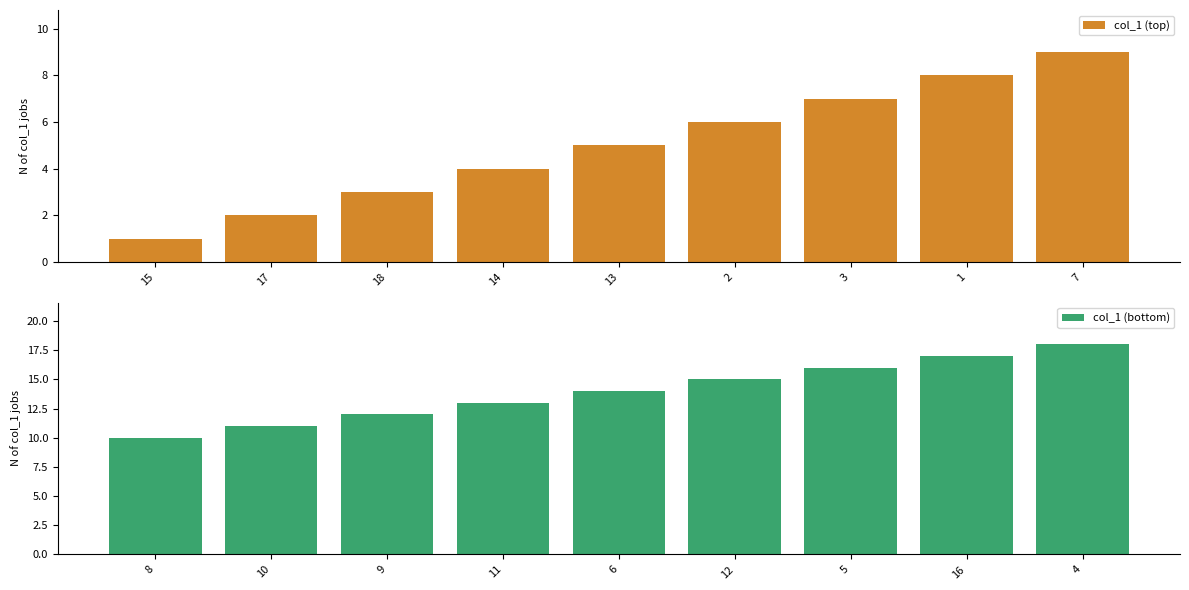

Reading right to left, transcribe all the data shown in this chart.

col_1 (top): 7=9	1=8	3=7	2=6	13=5	14=4	18=3	17=2	15=1
col_1 (bottom): 4=18	16=17	5=16	12=15	6=14	11=13	9=12	10=11	8=10